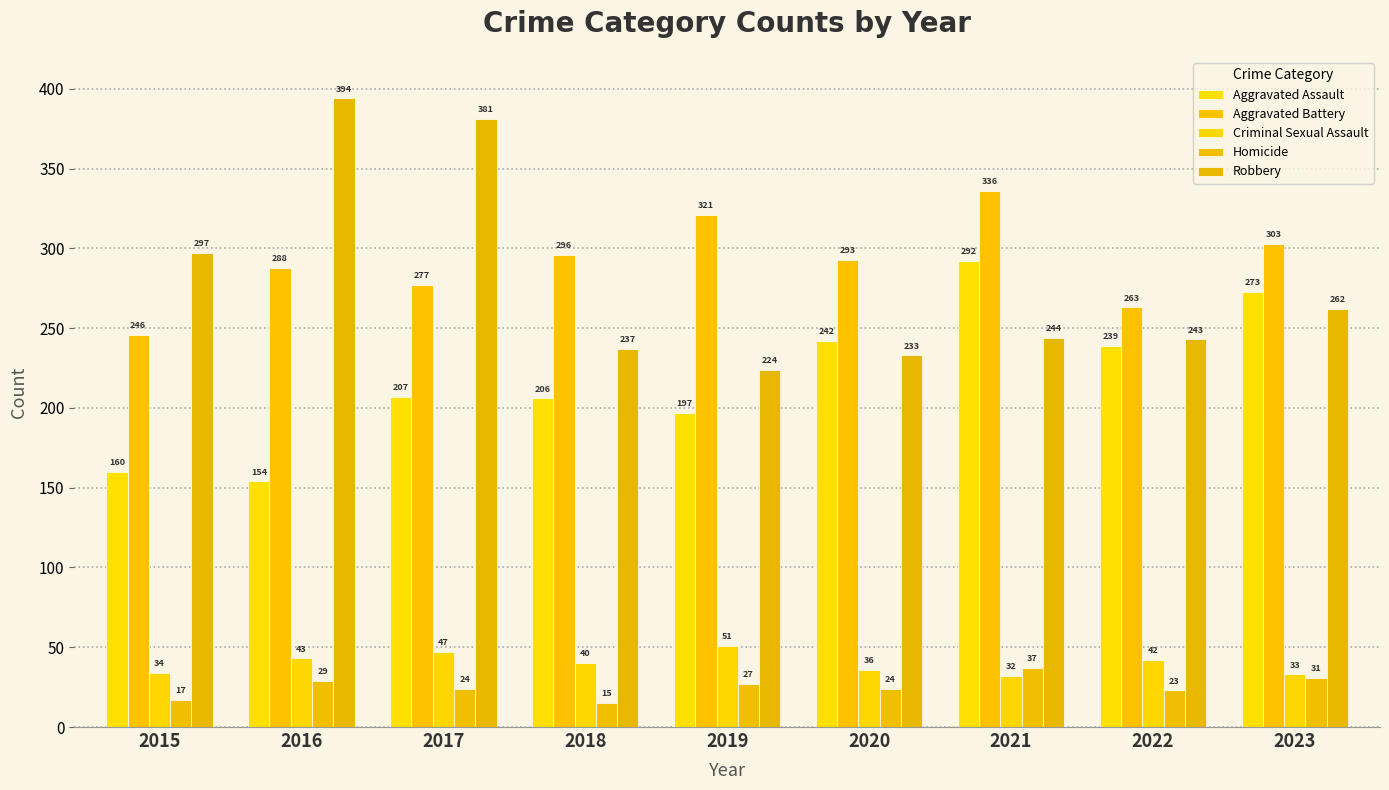

Reading left to right, extract all data points from this chart.

Aggravated Assault: 2015=160	2016=154	2017=207	2018=206	2019=197	2020=242	2021=292	2022=239	2023=273
Aggravated Battery: 2015=246	2016=288	2017=277	2018=296	2019=321	2020=293	2021=336	2022=263	2023=303
Criminal Sexual Assault: 2015=34	2016=43	2017=47	2018=40	2019=51	2020=36	2021=32	2022=42	2023=33
Homicide: 2015=17	2016=29	2017=24	2018=15	2019=27	2020=24	2021=37	2022=23	2023=31
Robbery: 2015=297	2016=394	2017=381	2018=237	2019=224	2020=233	2021=244	2022=243	2023=262